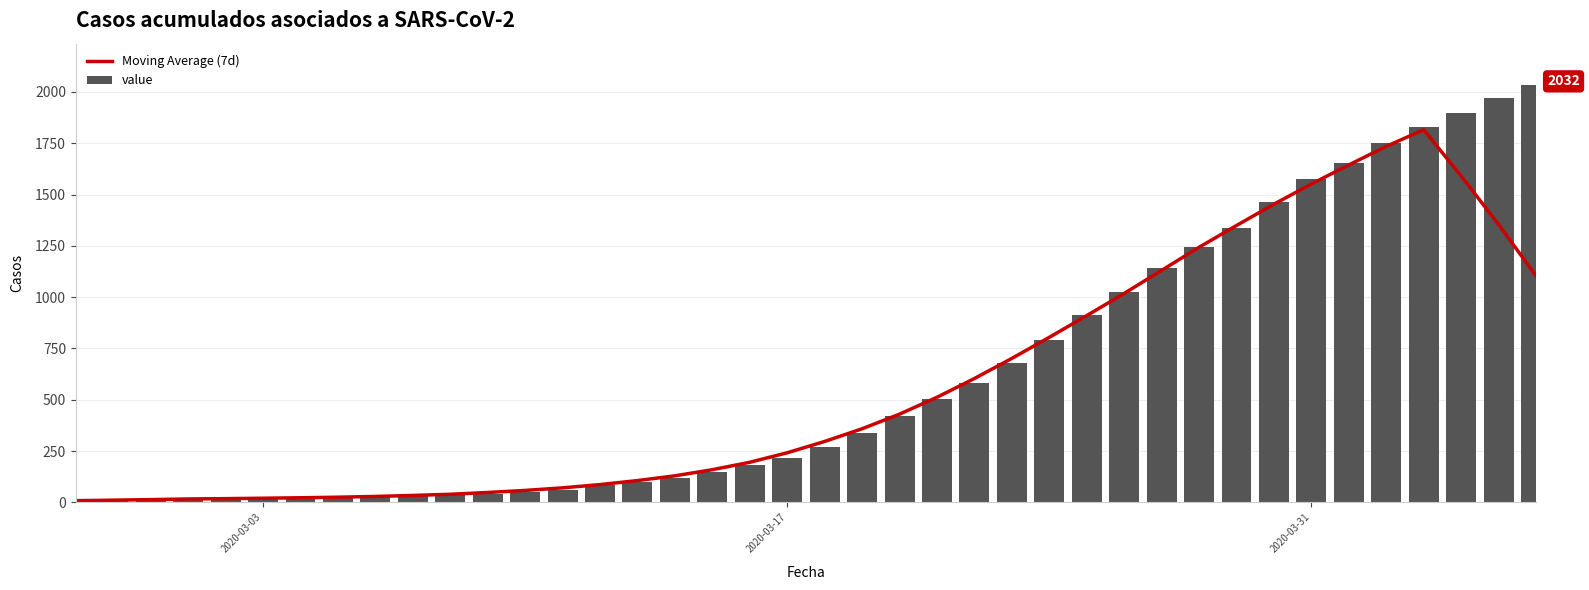

Does the chart contain any negative values?

No